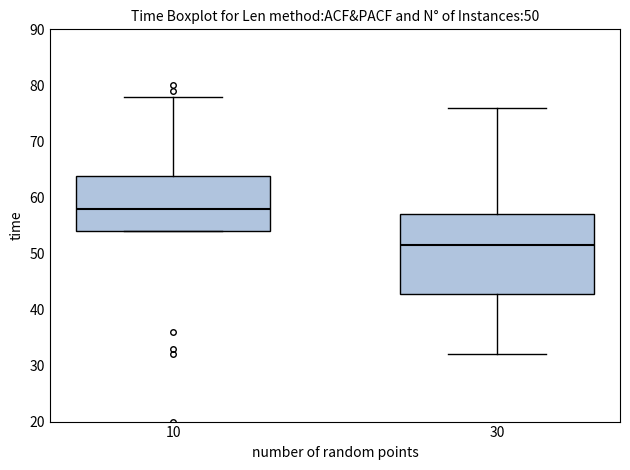

Comparing the boxes themselves (not the whiskers), which one is the tallest?

30